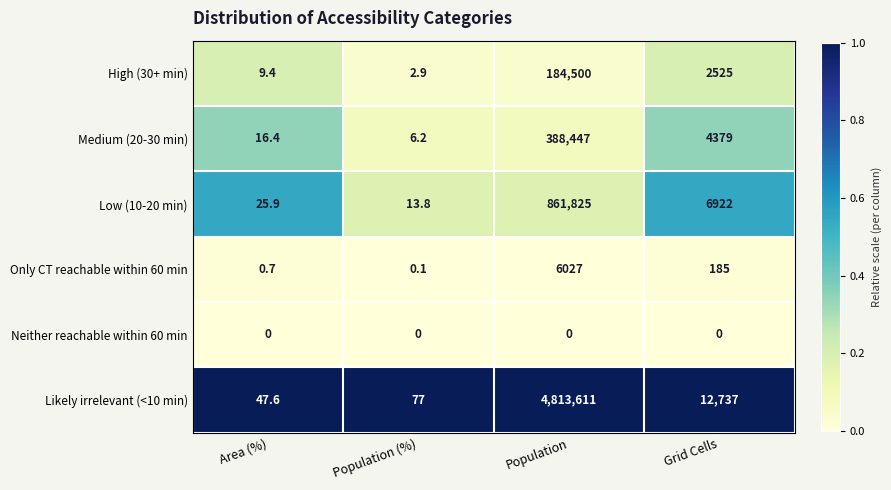

What is the spread (max minus min) of values at Area (%)?

47.6